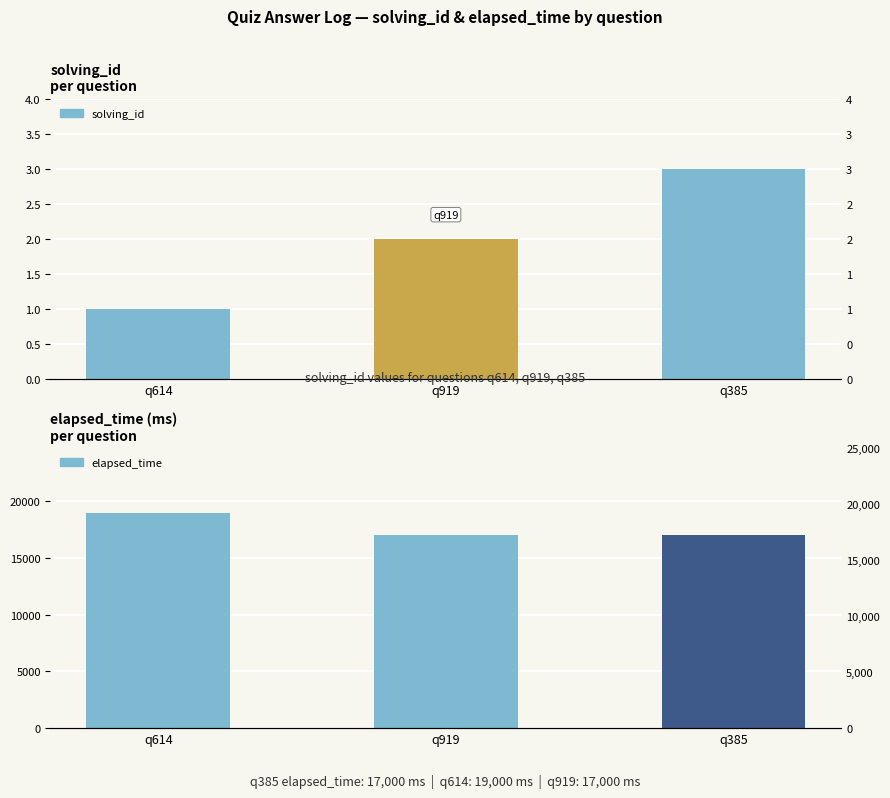

Does the chart contain stacked bars?

No